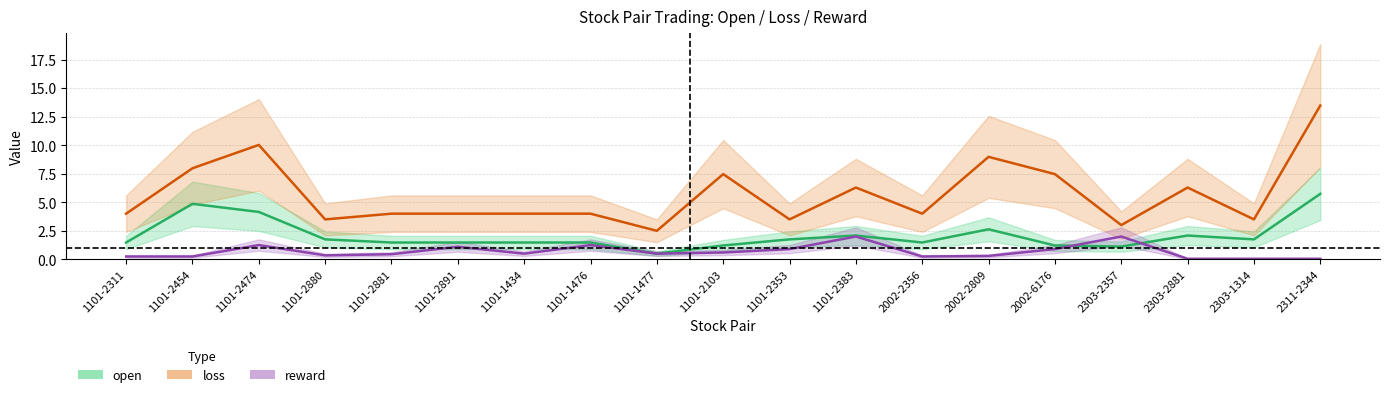

Count the number of data series in this chart.

3